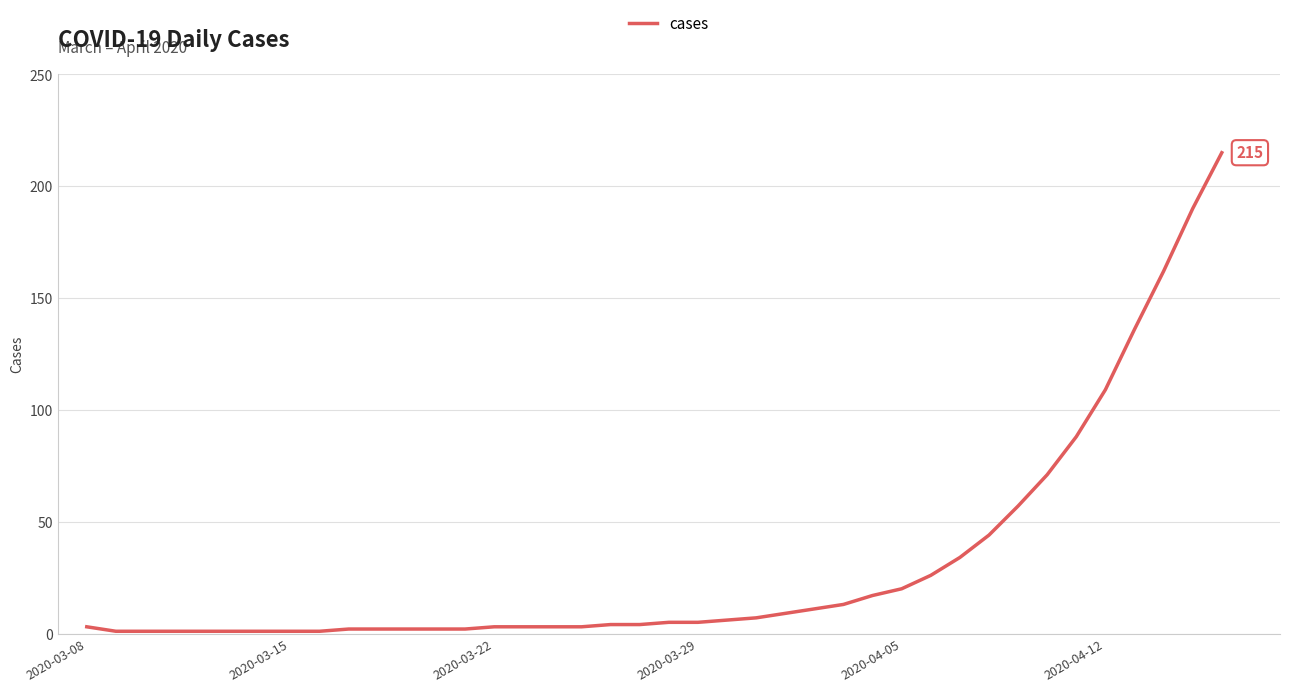

What is the maximum value shown in the chart?

215